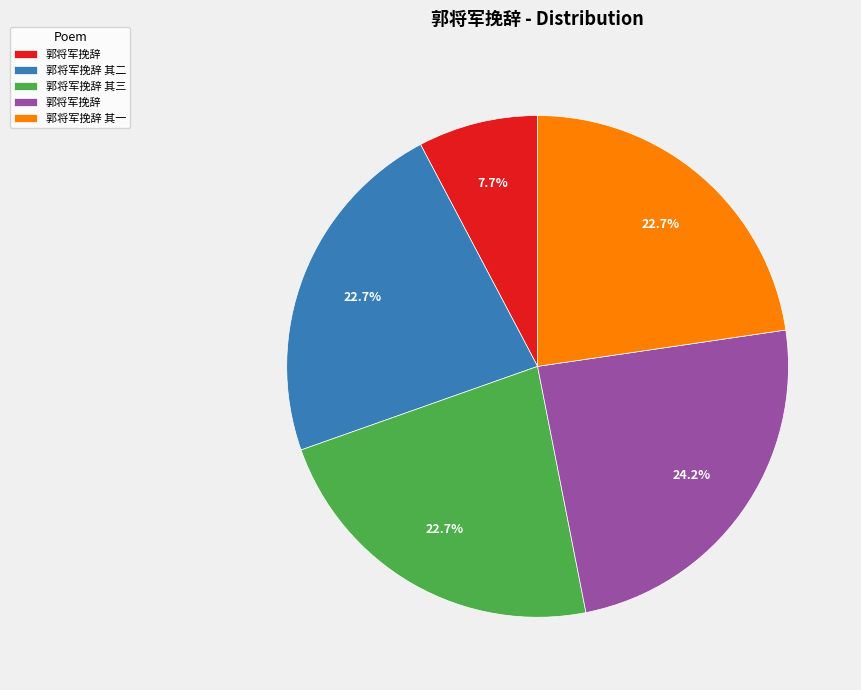

Is there a majority slice in this chart?

No